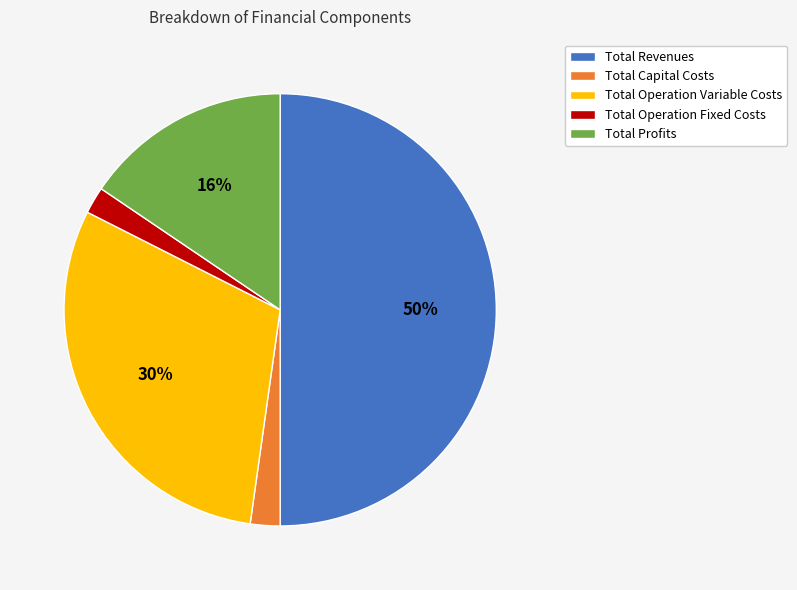

Do Total Revenues and Total Operation Fixed Costs together represent more than half of the pie?

Yes